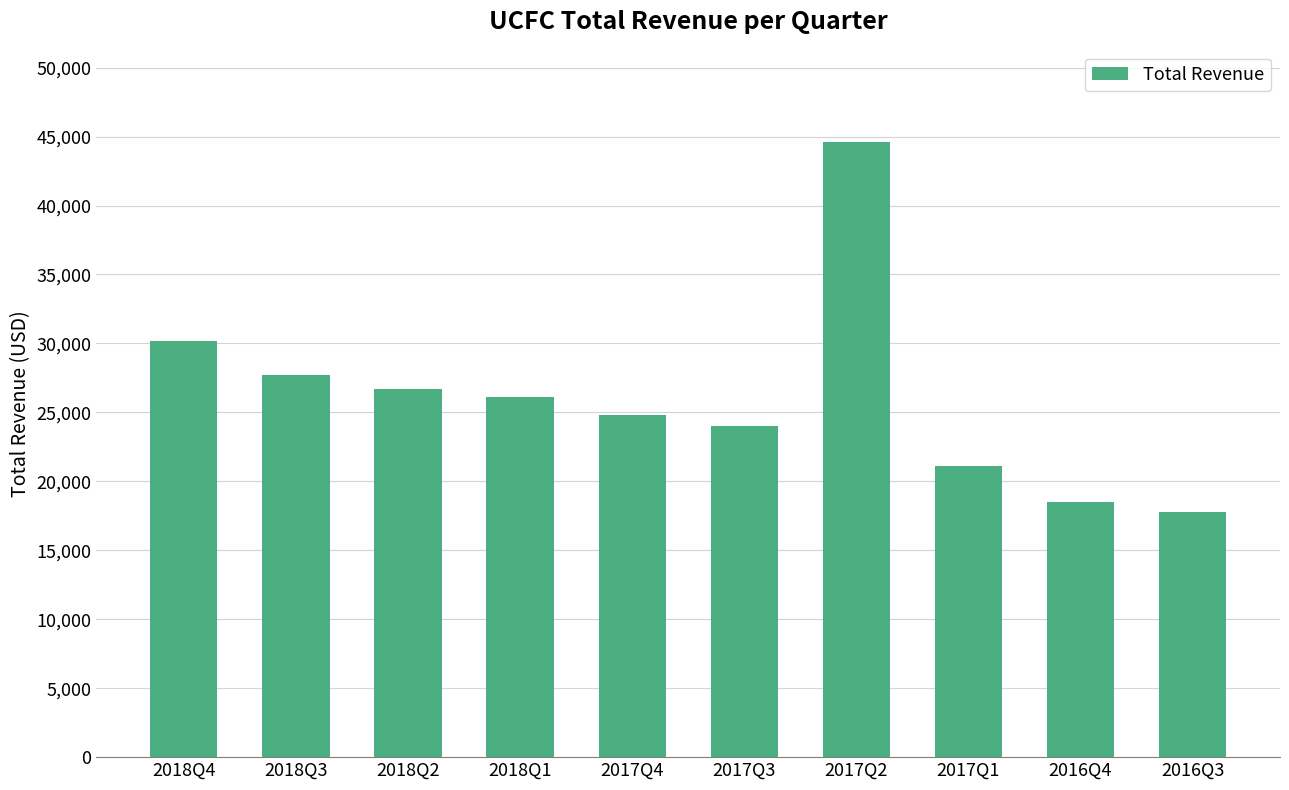

Between 2018Q4 and 2017Q3, which is larger?

2018Q4